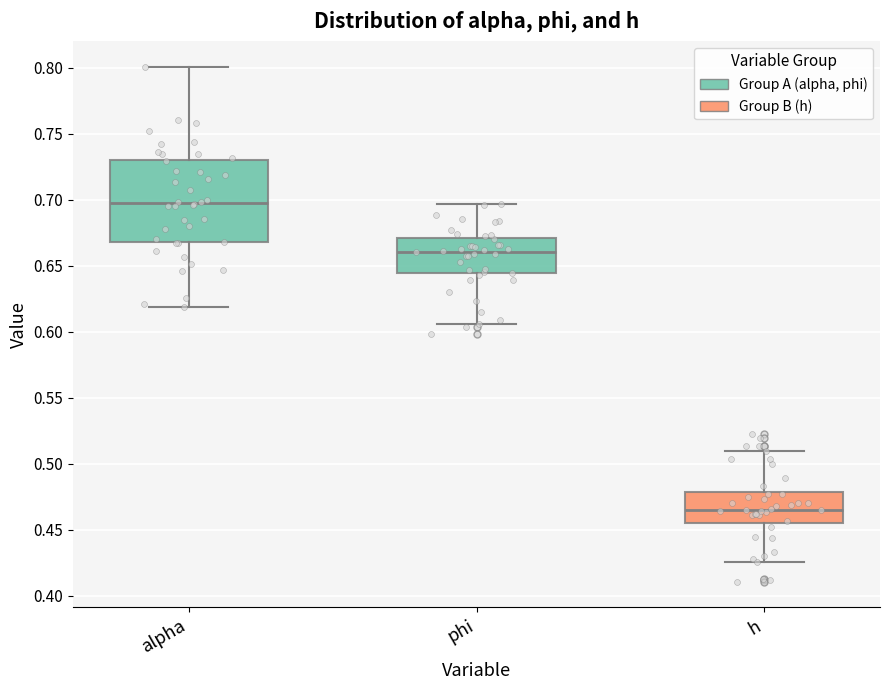

Where does the median line of the box for alpha sit on the y-axis? The values are not printed on the chart, so give them approximately, as read against the axis.

0.700